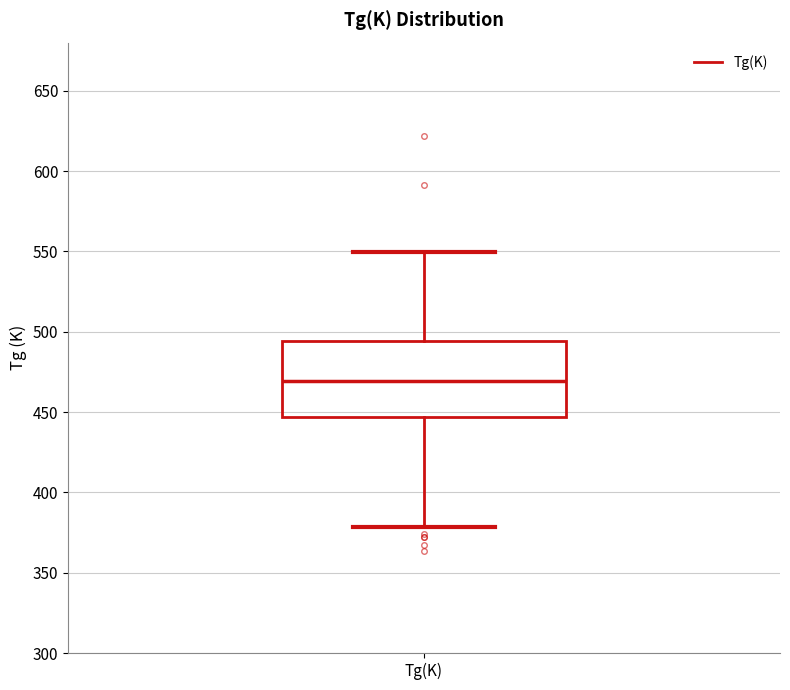

Transcribe this box plot: give where the median line is, the range the box spans, and where the two whiskers end, as read against the y-axis. The values are not printed on the chart, so give them approximately, as read against the axis.

median 470, box 445 to 495, whiskers 380 to 550